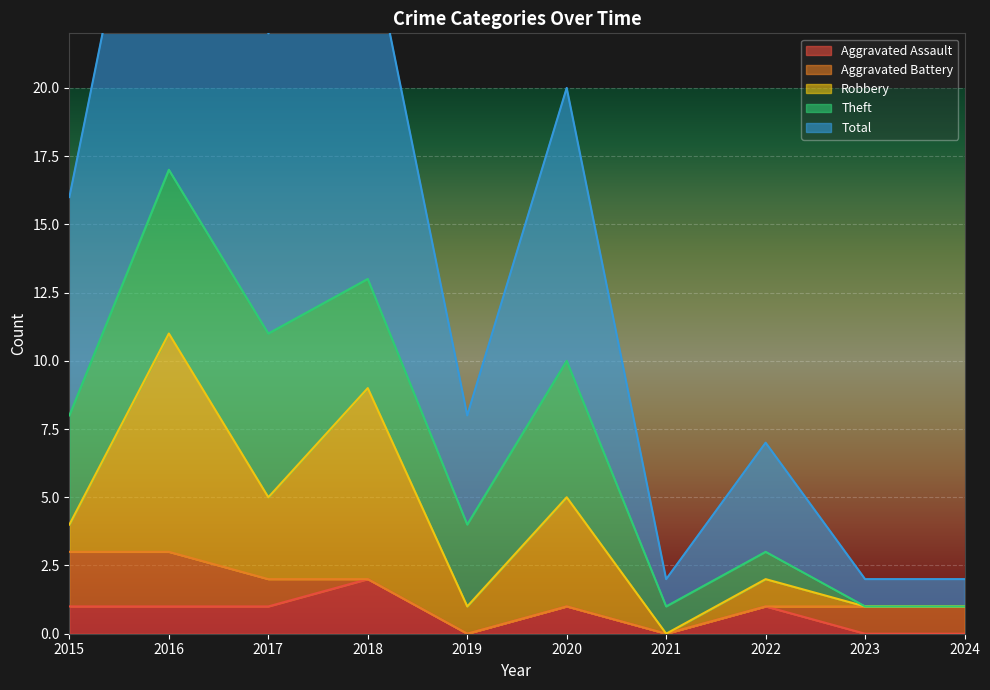

At which category is the sum across all series the highest?

2016